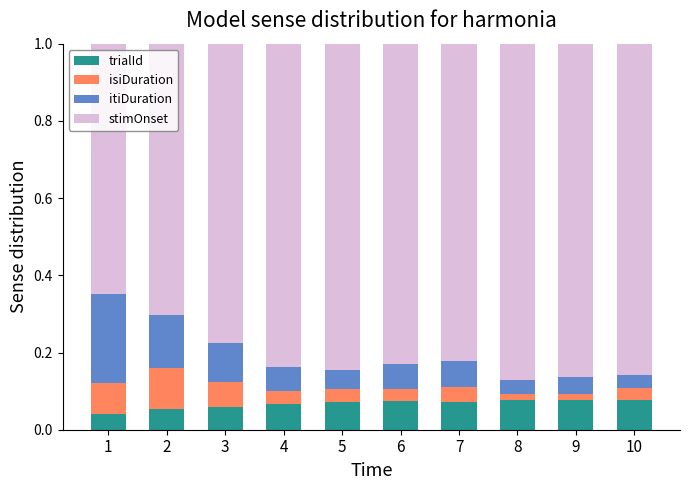

How many trialId values are between 0 and 1?

10